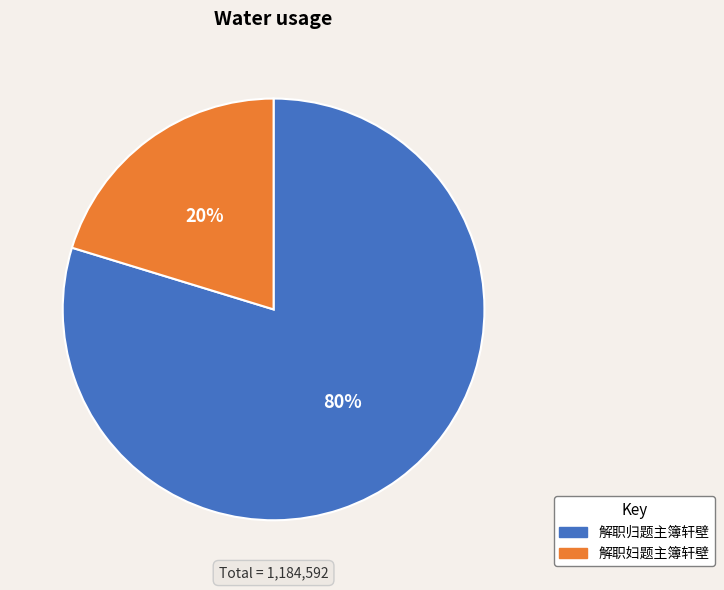

To the nearest percent, what is the average slice percentage?

50%